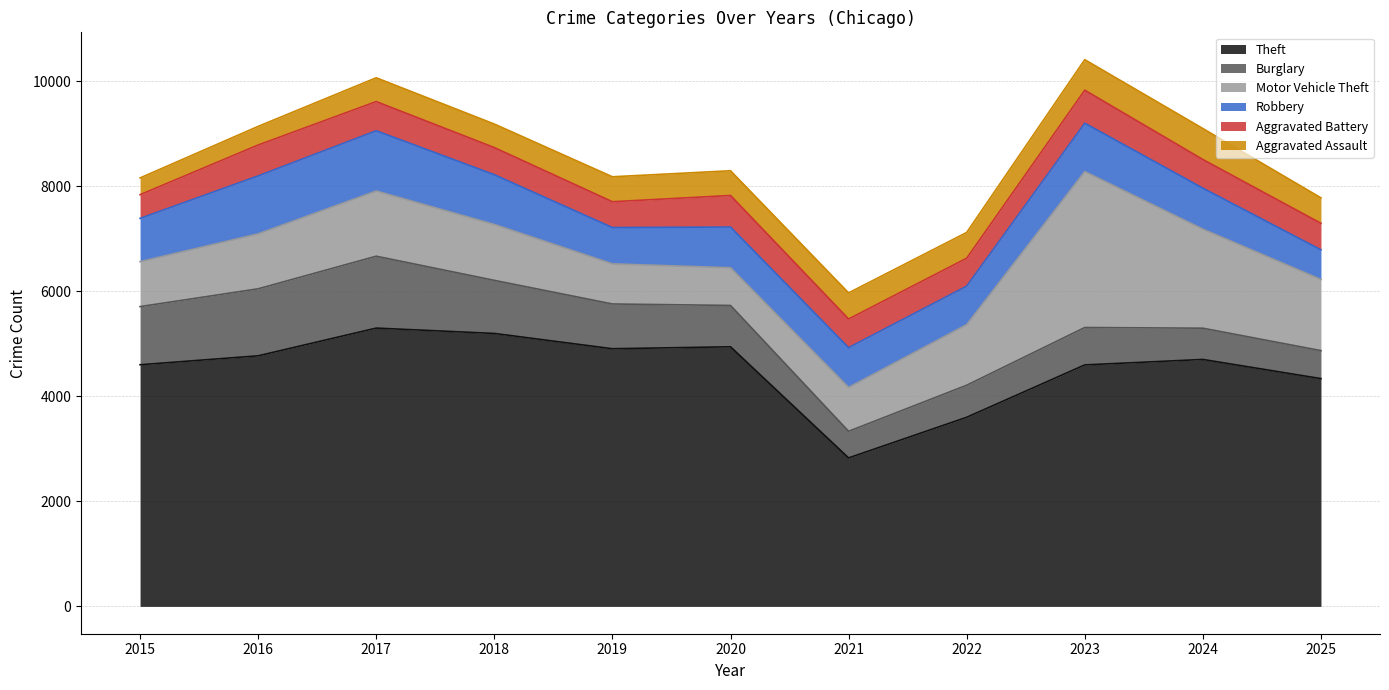

What is the minimum value for Theft?

2827